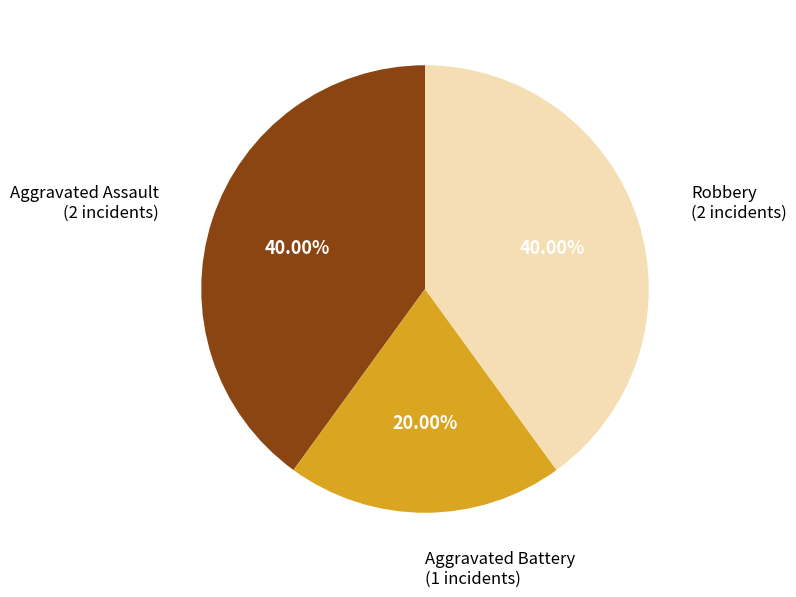

Is there a majority slice in this chart?

No